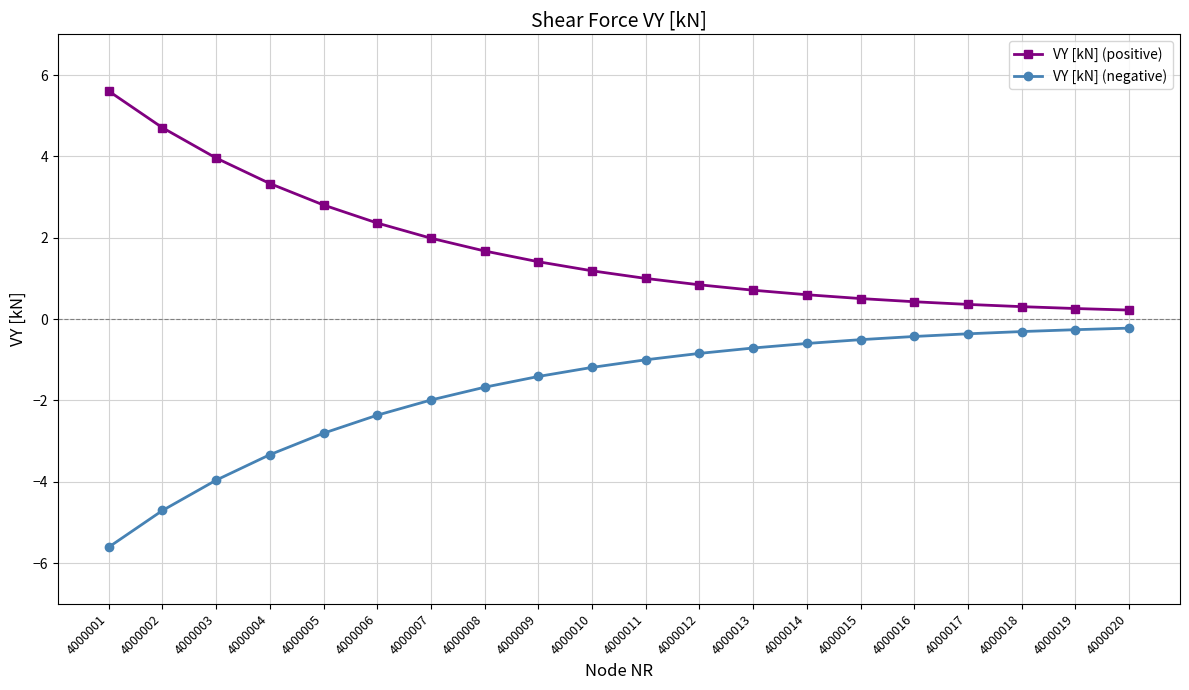

At how many categories does at least one series exceed 0?

20